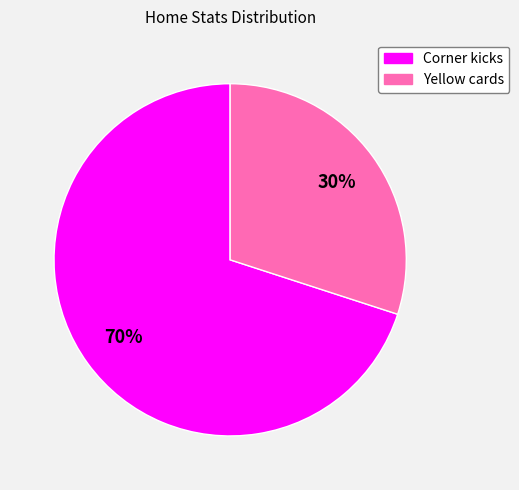

Combined, do Corner kicks and Yellow cards account for over 50%?

Yes